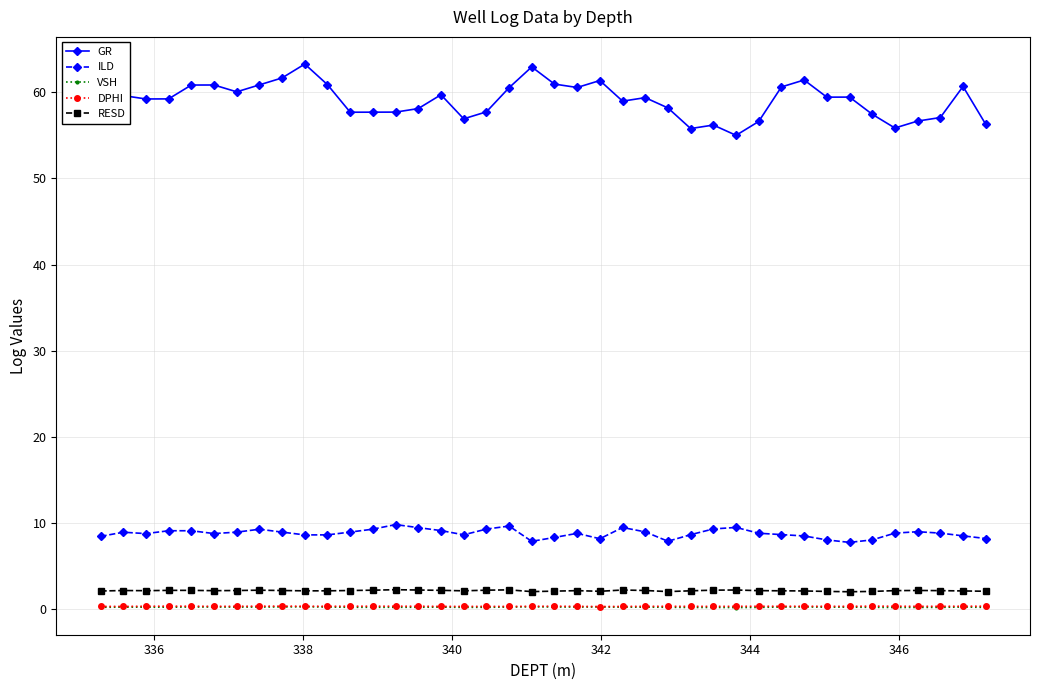

What is the maximum value for DPHI?

0.4